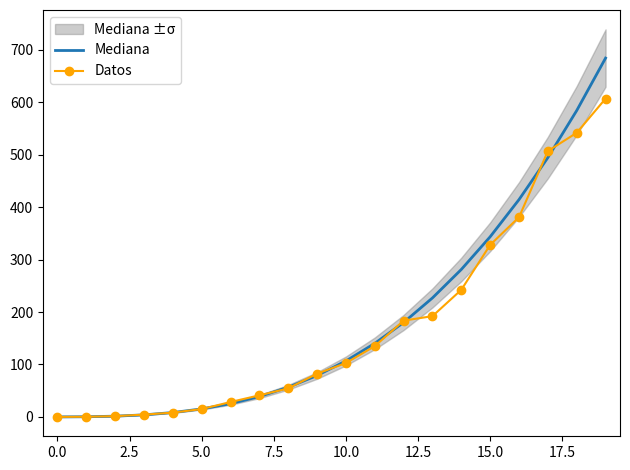

What is the label of the 16th point from the left?

15